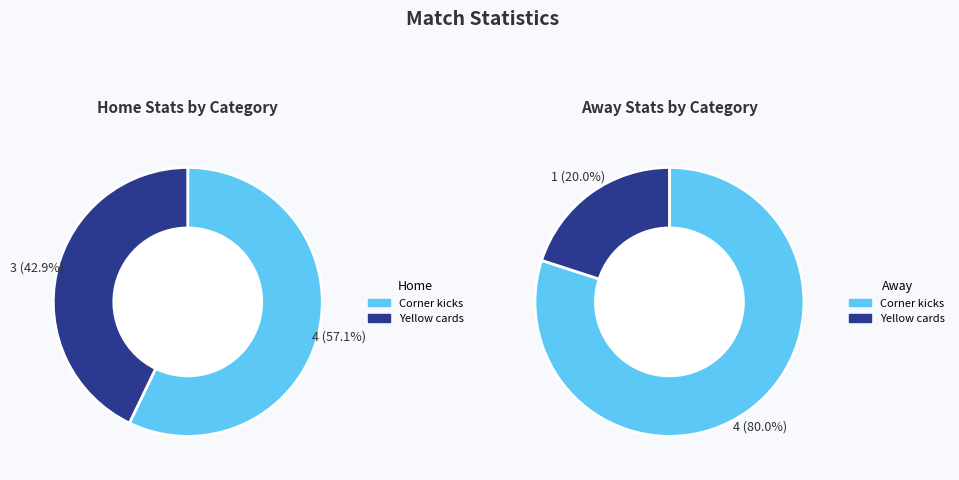

To the nearest percent, what is the difference between the Yellow cards and Corner kicks slice percentages?

60%